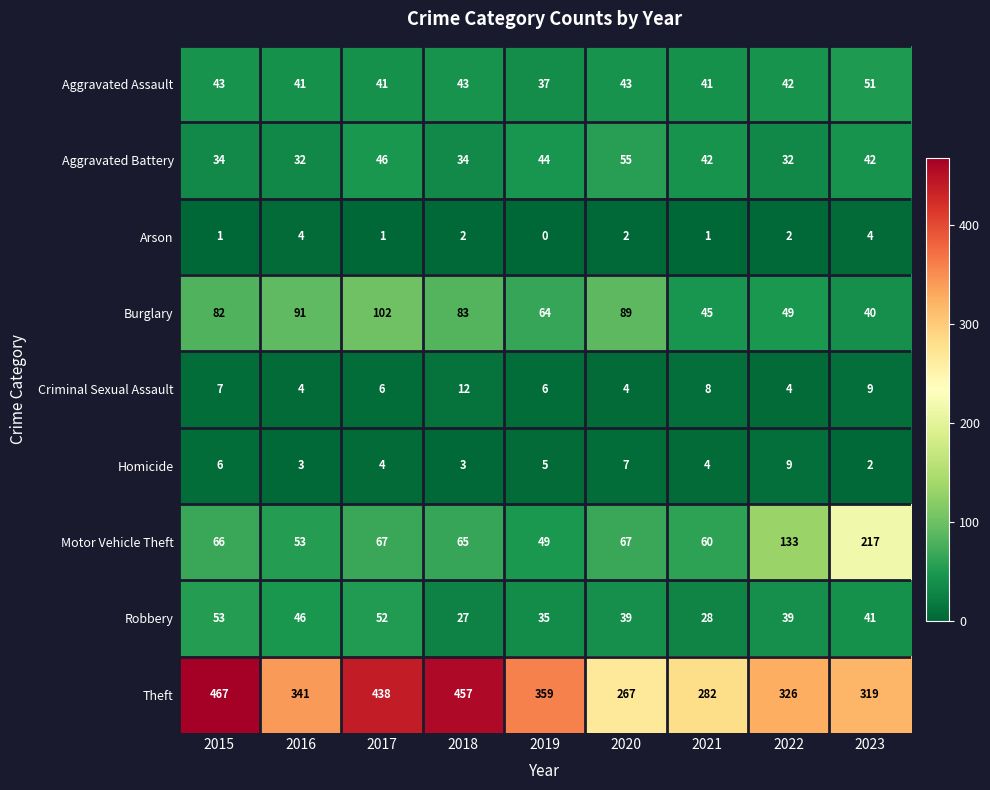

At which category does the chart reach its peak across all series?

2015